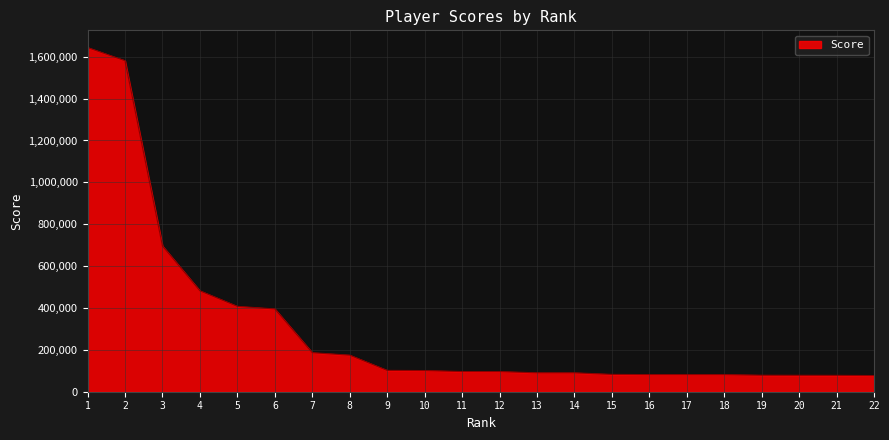

Is it true that the value at 17 is 81635?

True